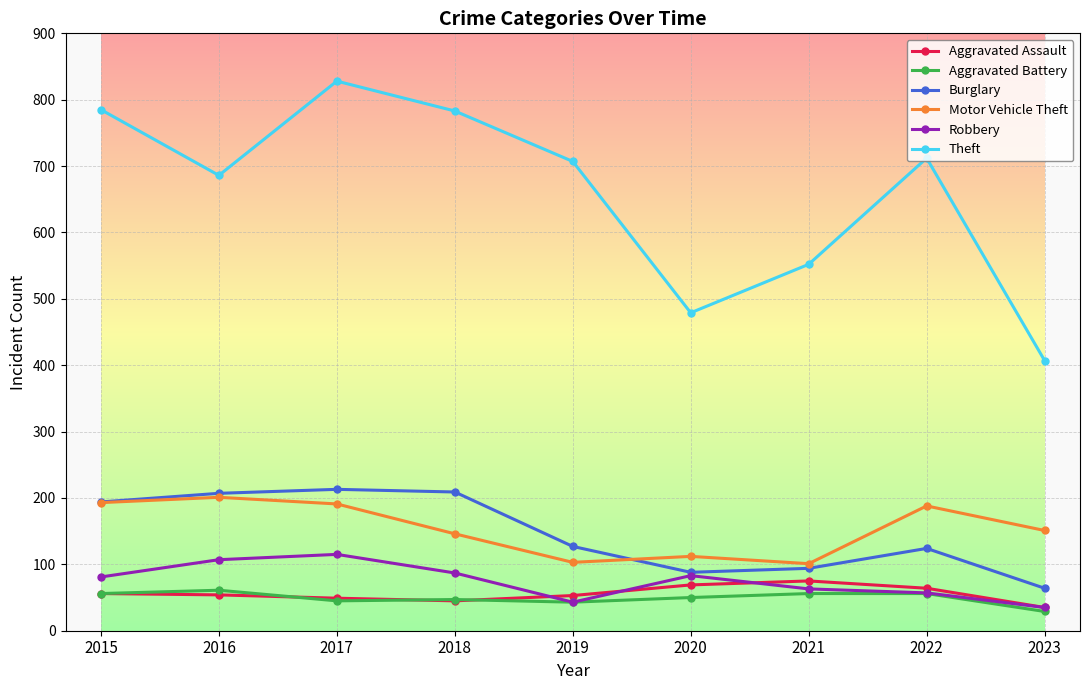

True or false: Aggravated Assault has more than 0 interior local peaks.

True